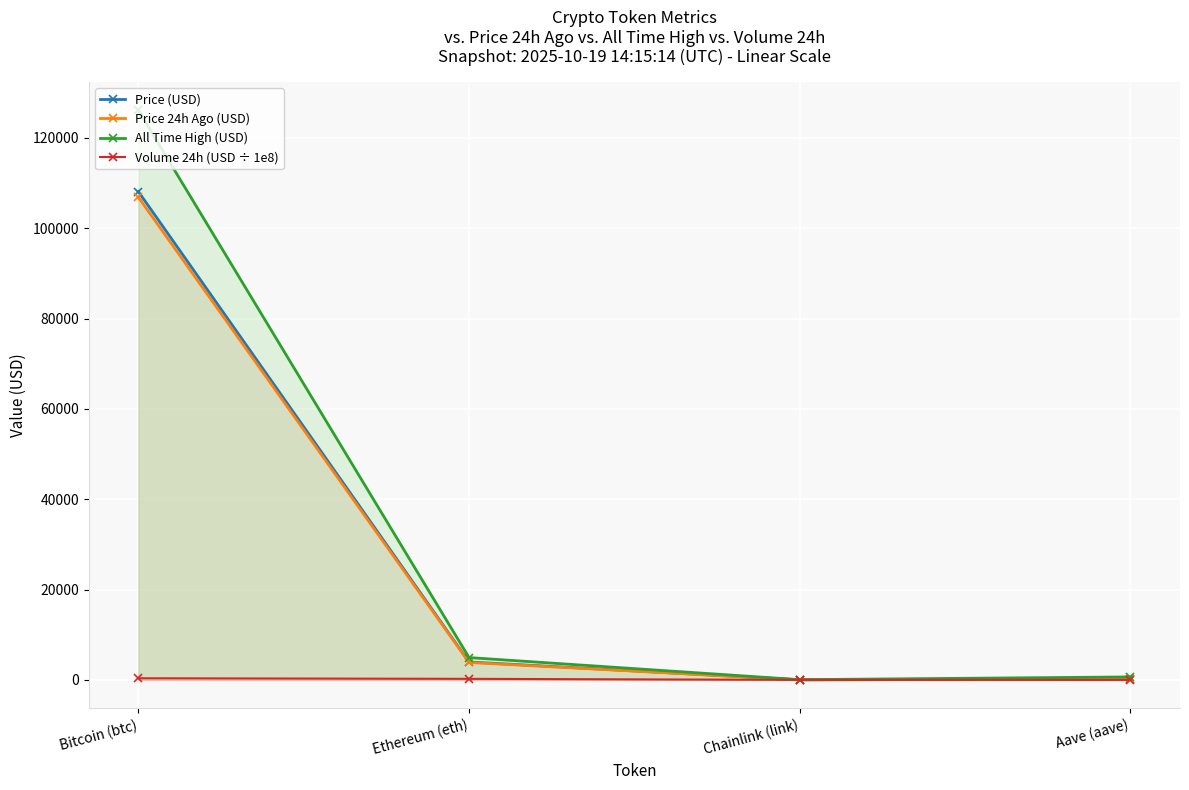

What is the highest value of the All Time High (USD) series?

126080.0